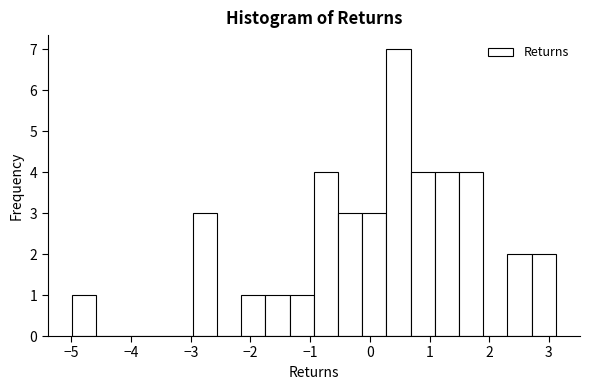

What is the height of the bar covering 2.7 to 3.1 on the x-axis? Neither the bar edges nor the heights are printed on the chart, so give them approximately, as read against the axes.

2